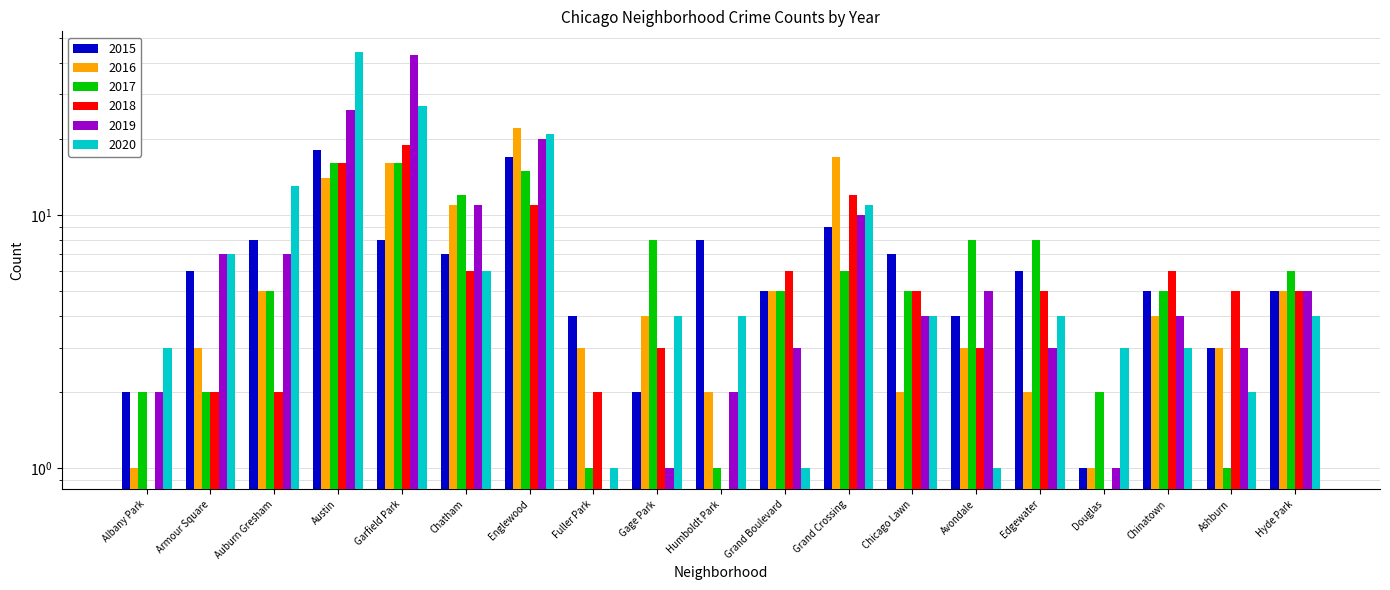

At which category is the sum across all series the highest?

Austin